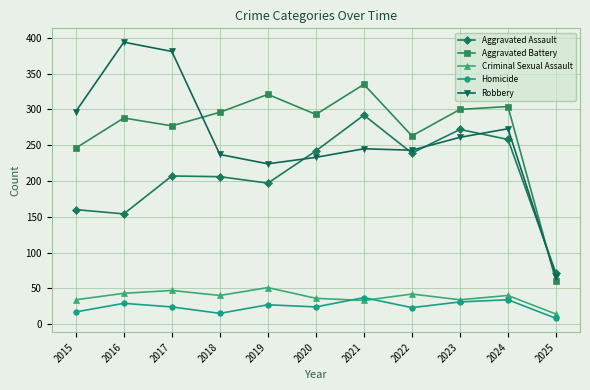

How many lines are shown in the chart?

5